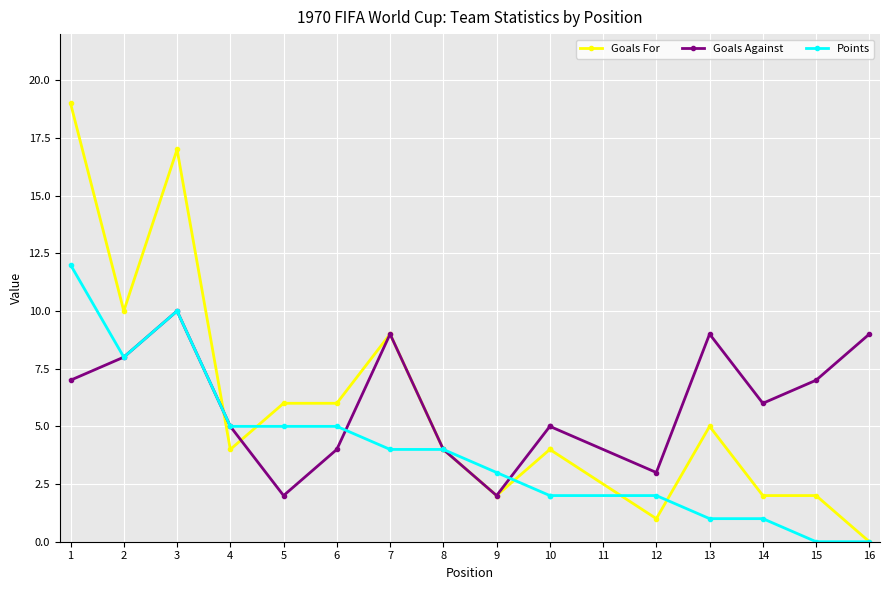

At which label does Points first exceed 4?

1